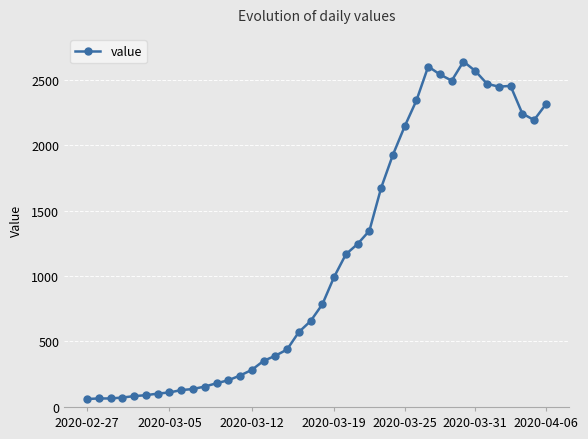

What is the value of the 3rd point from the left?

65